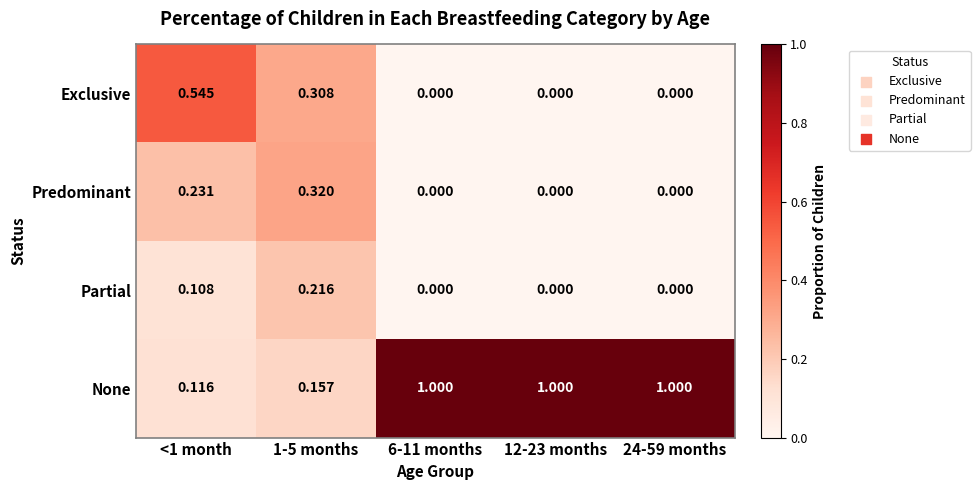

Is the value of Exclusive at <1 month greater than the value of Partial at 1-5 months?

Yes